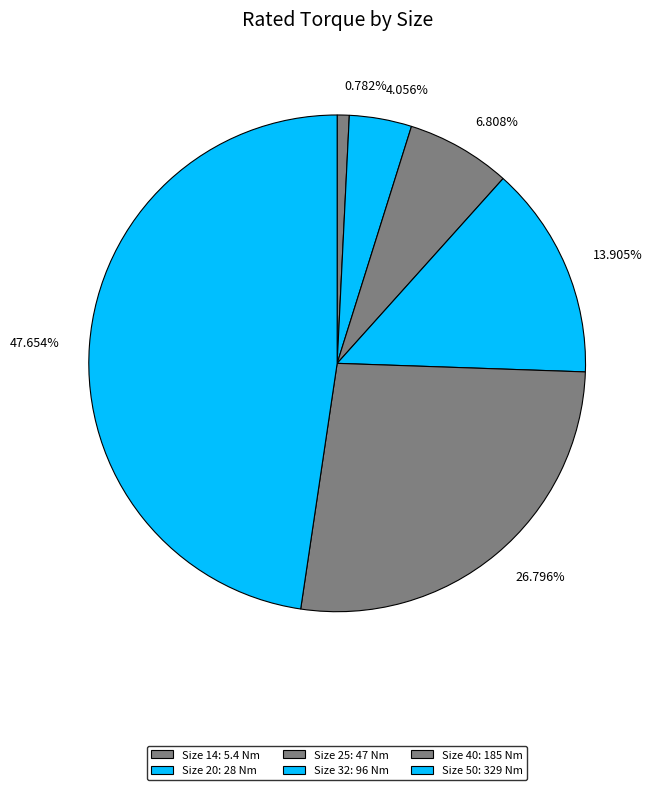

What is the ratio of the value at 47.654% to the value at 26.796%?

1.8